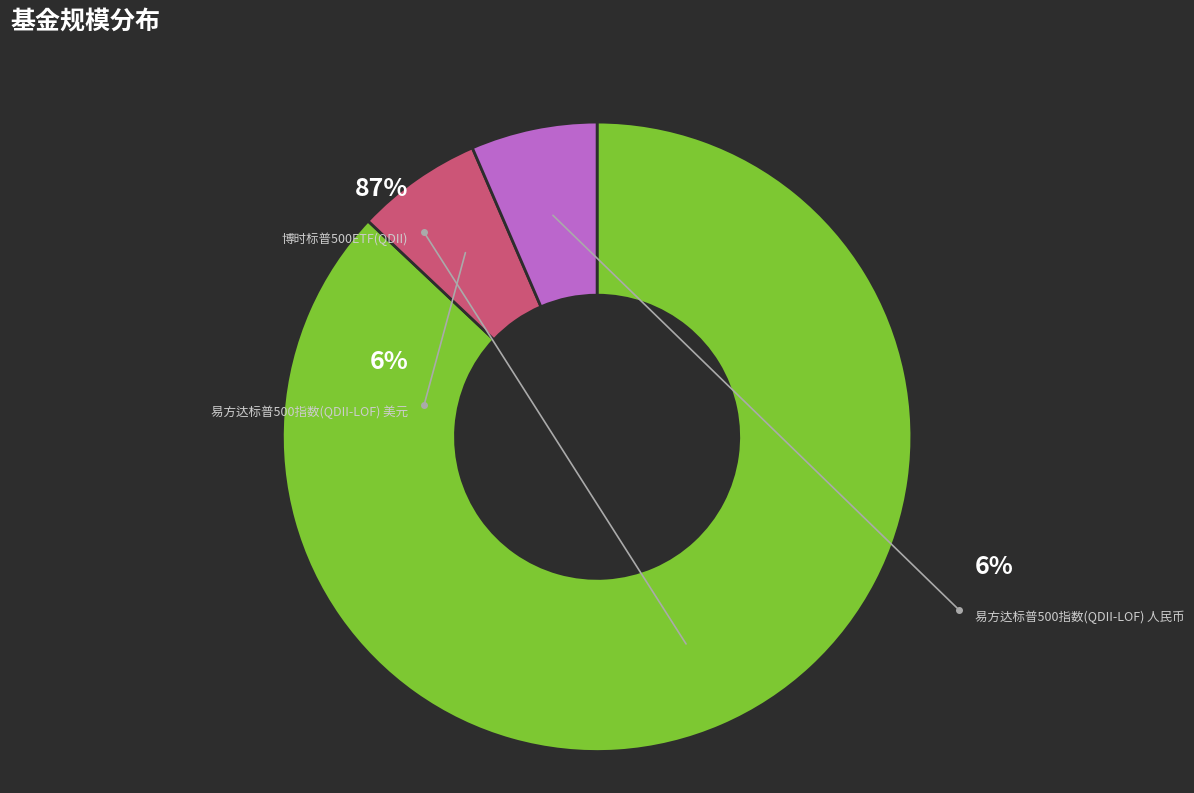

Which slice represents more than half of the pie?

博时标普500ETF(QDII)